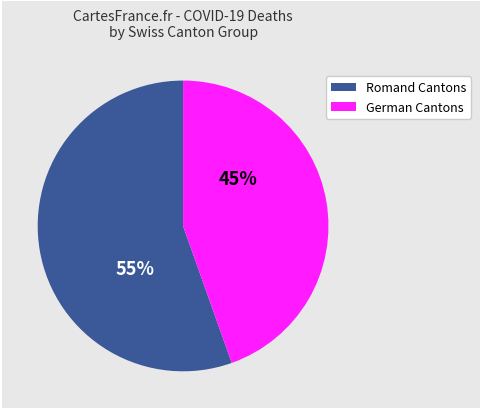

Is there any slice that represents more than half of the pie?

Yes